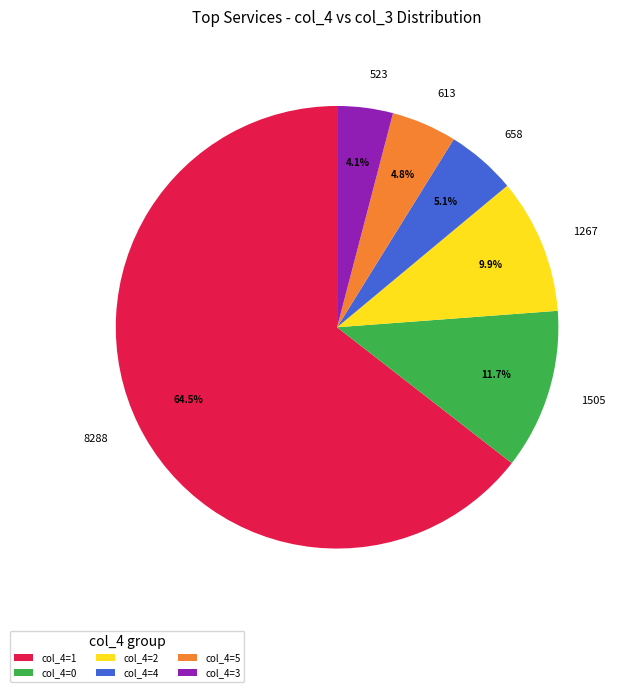

Is 523 the majority of the pie?

No